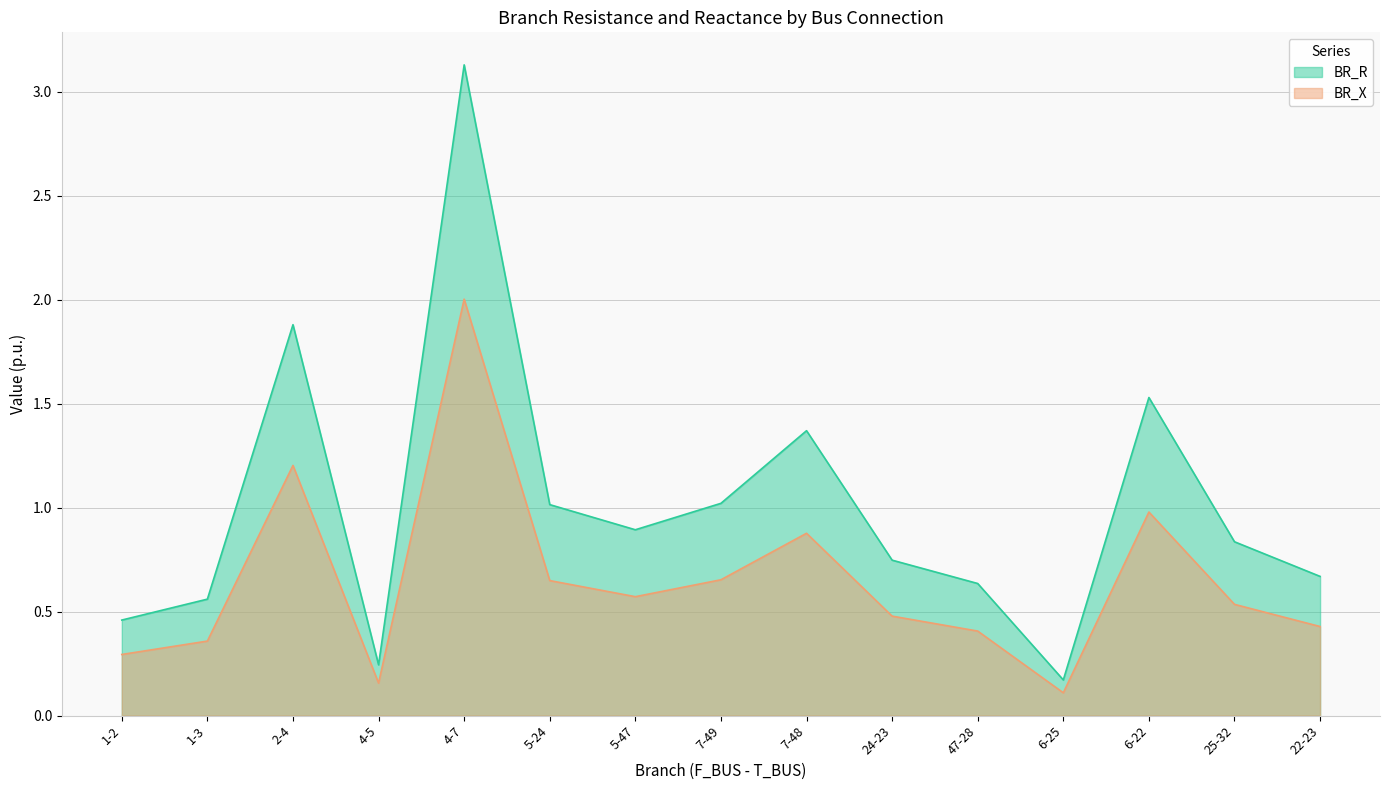

Reading left to right, what are all the values shown in this chart?

BR_R: 0.5	0.6	1.9	0.2	3.1	1.0	0.9	1.0	1.4	0.7	0.6	0.2	1.5	0.8	0.7
BR_X: 0.3	0.4	1.2	0.2	2.0	0.6	0.6	0.7	0.9	0.5	0.4	0.1	1.0	0.5	0.4